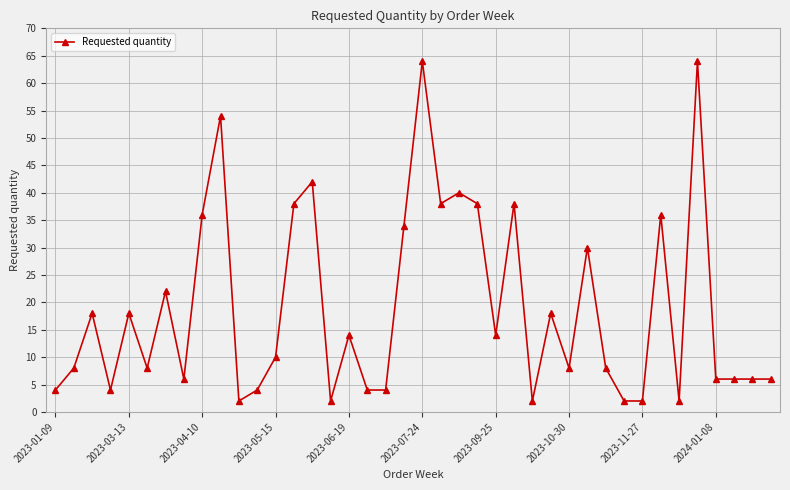

What is the sum of all values?

760